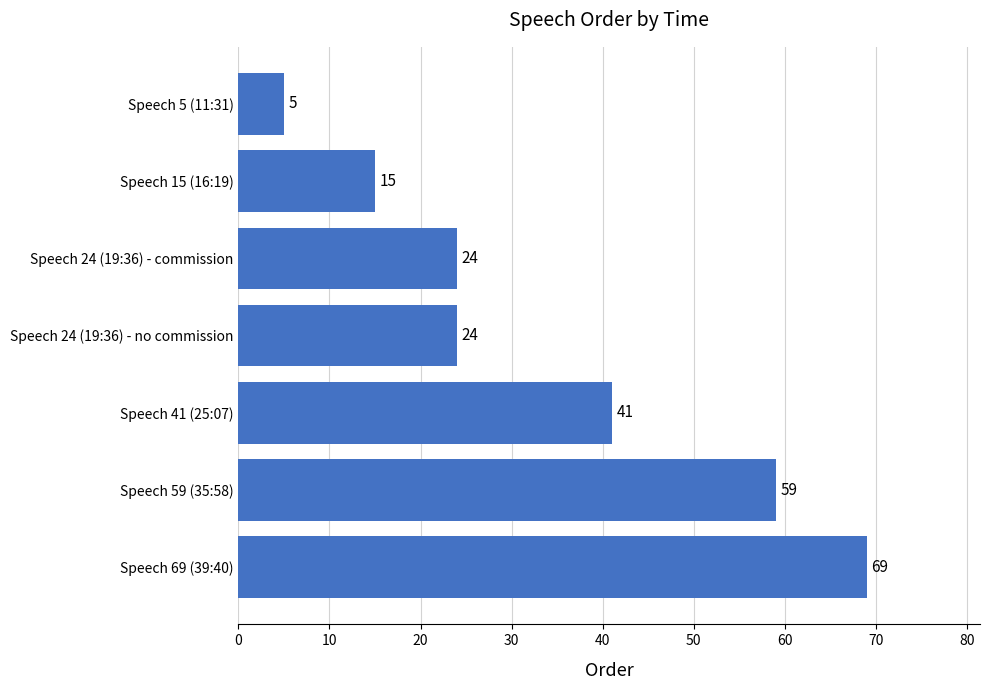

Reading top to bottom, extract all data points from this chart.

Speech 5 (11:31)=5	Speech 15 (16:19)=15	Speech 24 (19:36) - commission=24	Speech 24 (19:36) - no commission=24	Speech 41 (25:07)=41	Speech 59 (35:58)=59	Speech 69 (39:40)=69